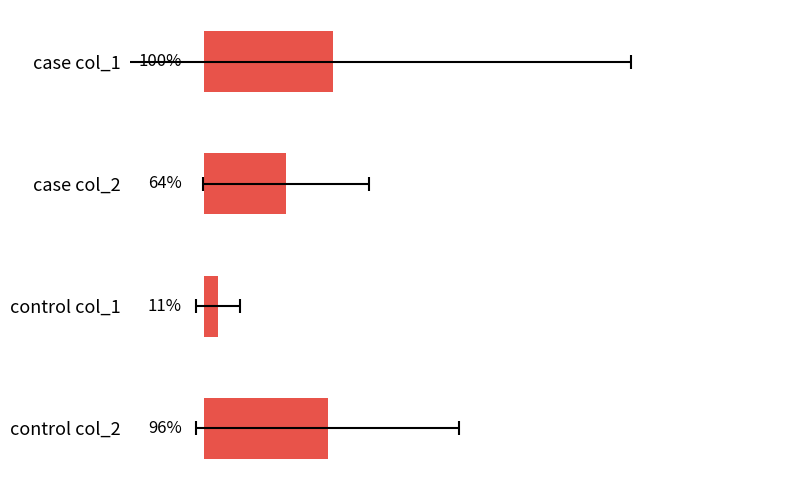

How many bars are there in total?

4